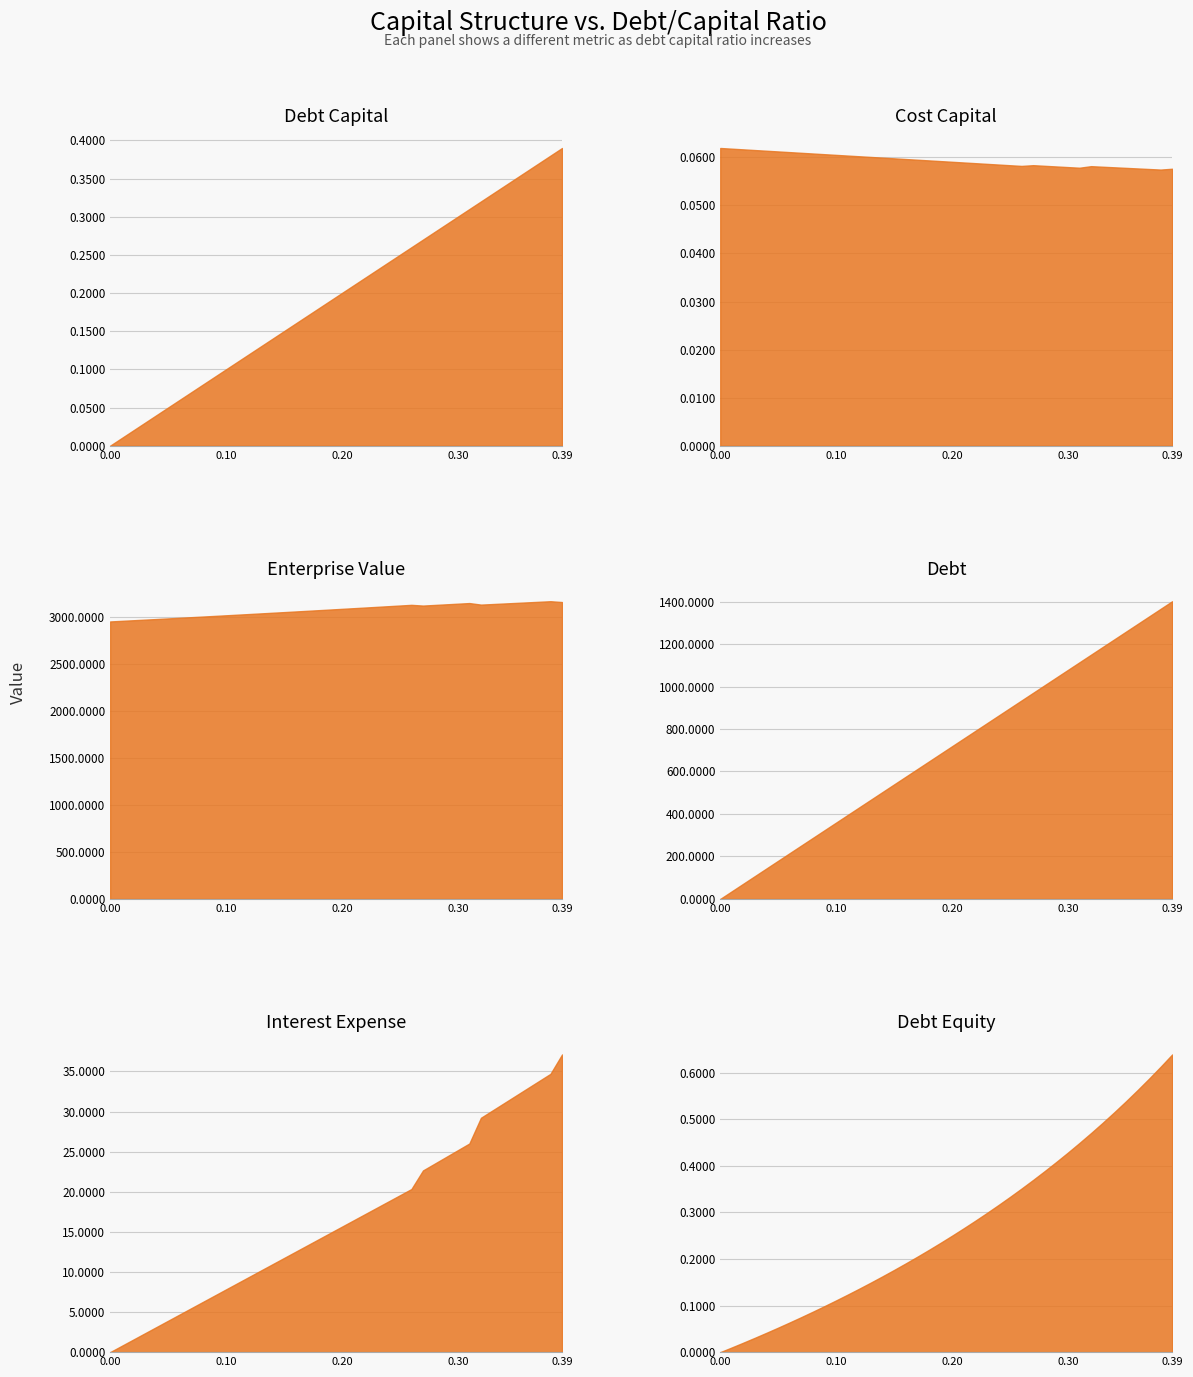

True or false: debt_capital has more than 0 interior local peaks.

False